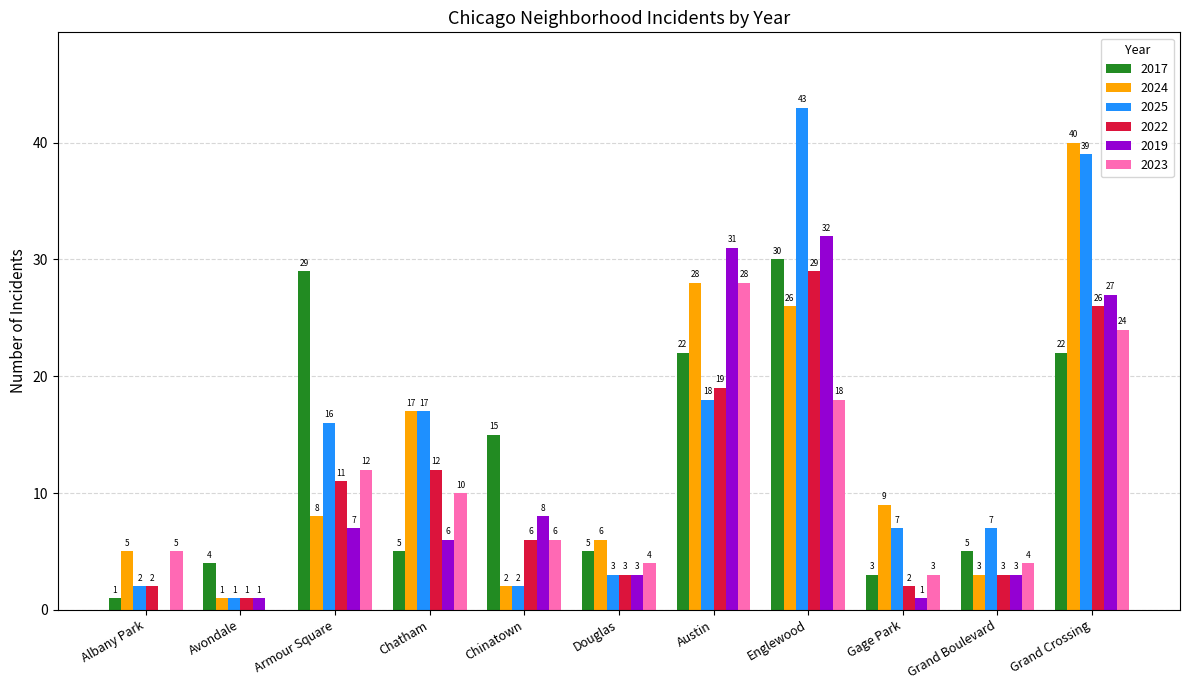

Which series has the largest total across all categories?

2025